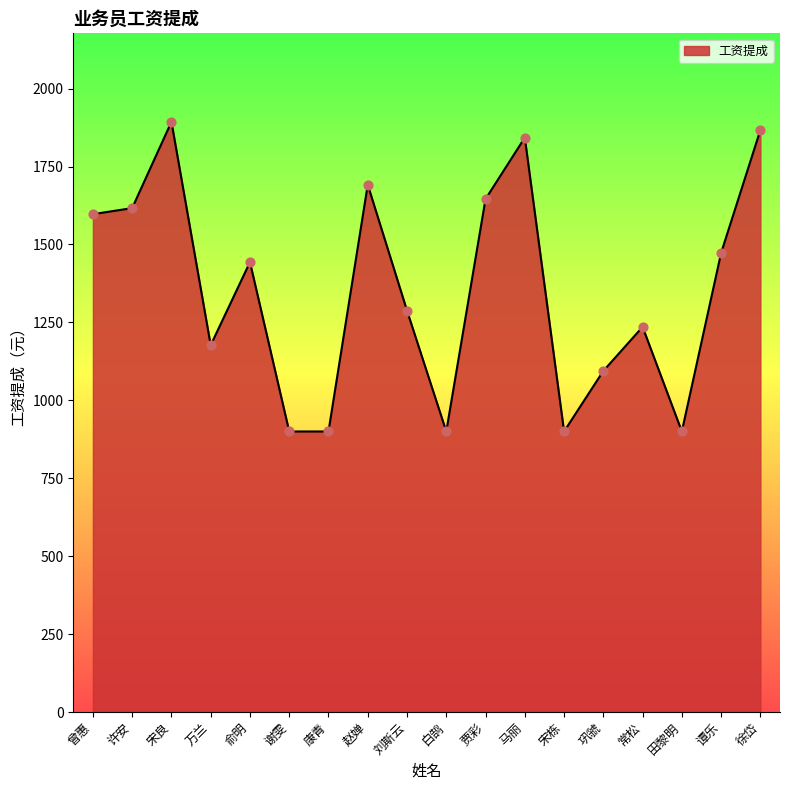

Approximately how many times larger is the value at 赵婵 compared to 俞明?

1.2